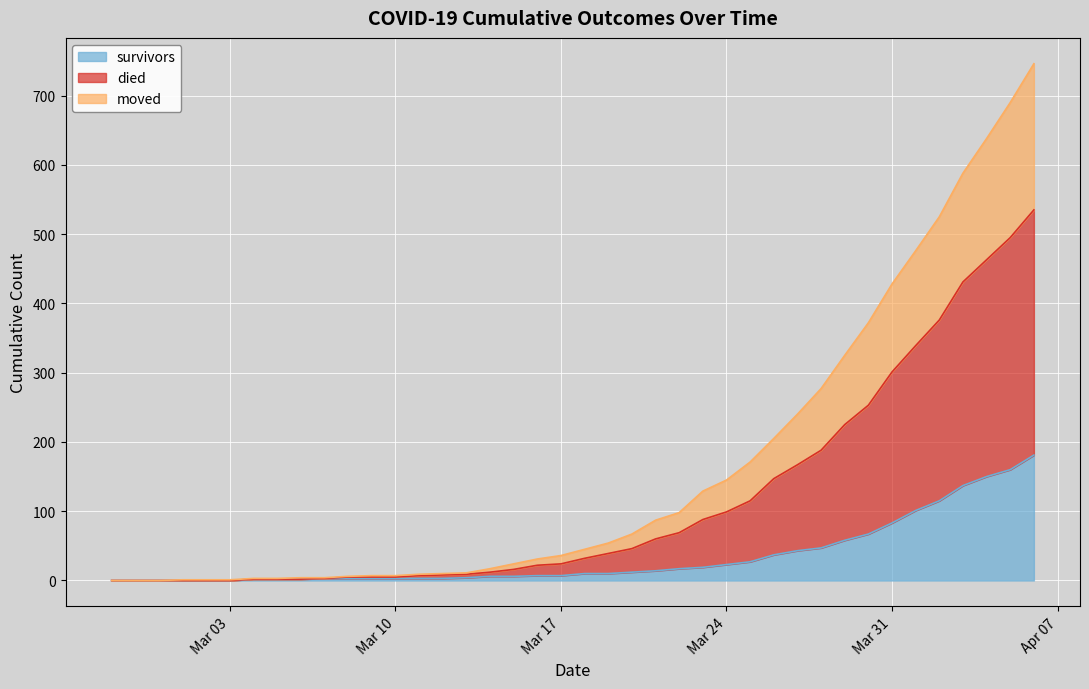

What is the highest value of the survivors series?

181